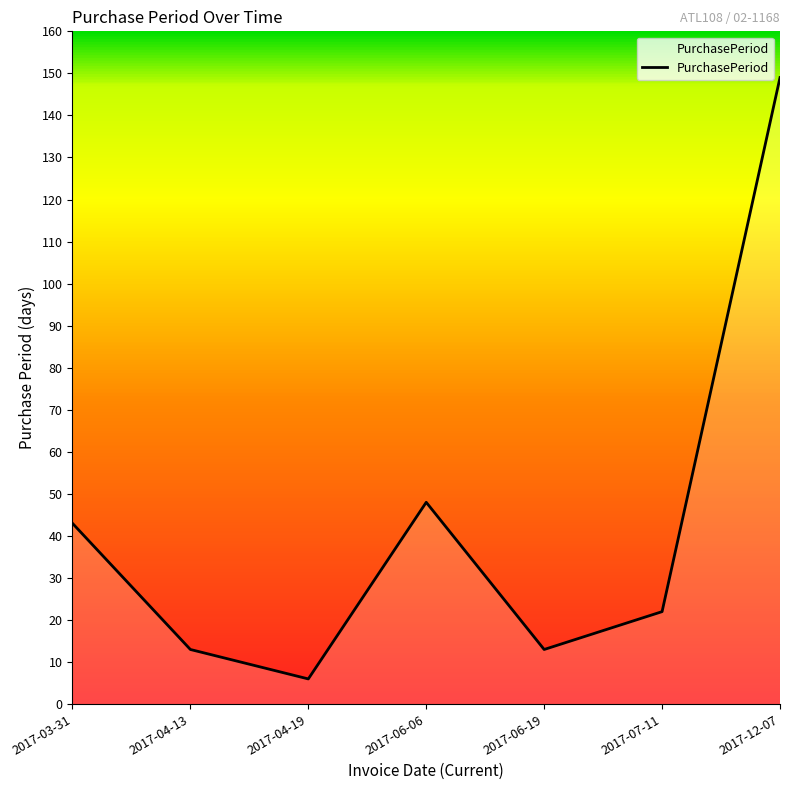

Is this an area chart (filled region under the line)?

No